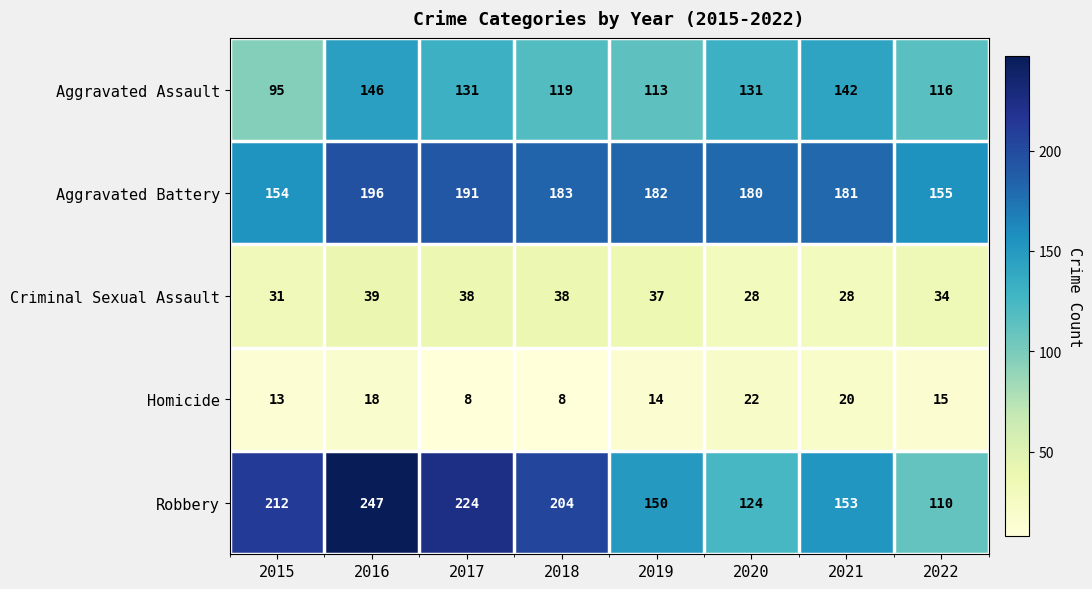

What is the difference between the highest and lowest values at 2019?

168